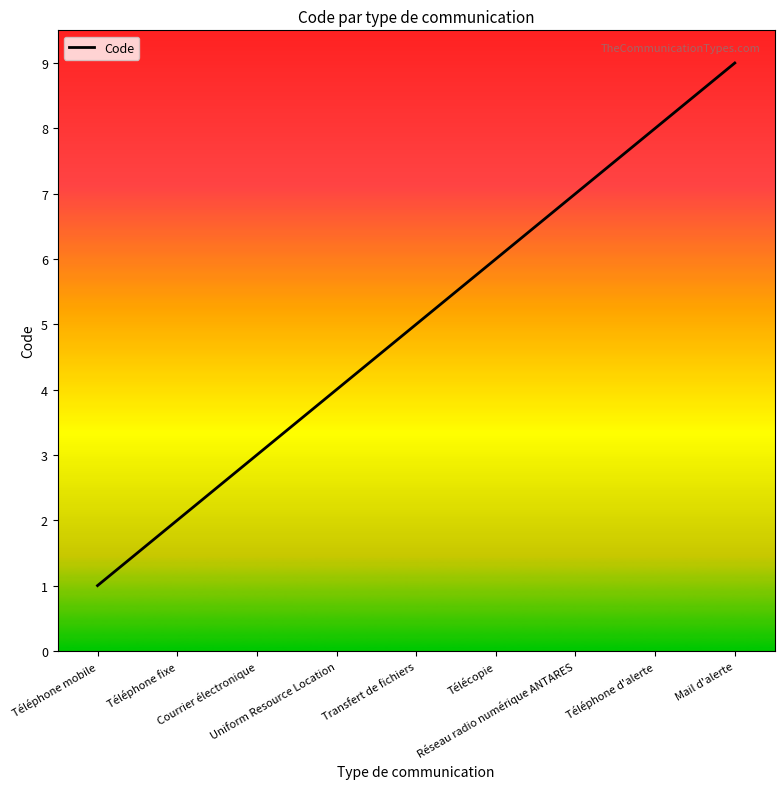

Does the chart display data point markers on the line(s)?

No